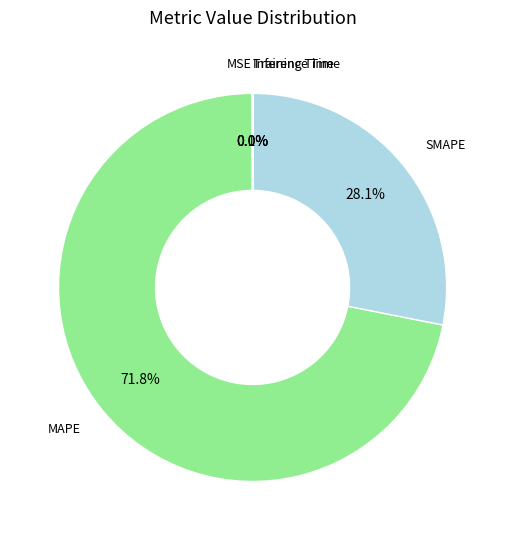

How many slices are in this pie chart?

5